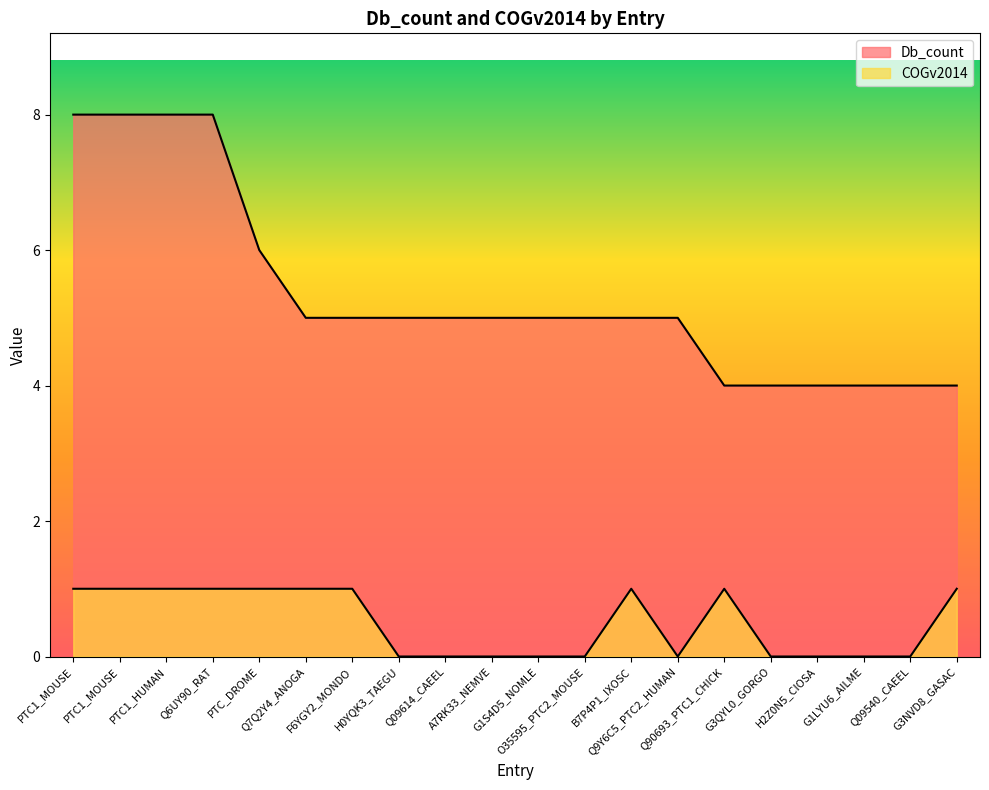

Reading right to left, list all the values displayed in this chart.

Db_count: G3NVD8_GASAC=4	Q09540_CAEEL=4	G1LYU6_AILME=4	H2Z0N5_CIOSA=4	G3QYL0_GORGO=4	Q90693_PTC1_CHICK=4	Q9Y6C5_PTC2_HUMAN=5	B7P4P1_IXOSC=5	O35595_PTC2_MOUSE=5	G1S4D5_NOMLE=5	A7RK33_NEMVE=5	Q09614_CAEEL=5	H0YQK3_TAEGU=5	F6YGY2_MONDO=5	Q7Q2Y4_ANOGA=5	PTC_DROME=6	Q6UY90_RAT=8	PTC1_HUMAN=8	PTC1_MOUSE=8	PTC1_MOUSE=8
COGv2014: G3NVD8_GASAC=1	Q09540_CAEEL=0	G1LYU6_AILME=0	H2Z0N5_CIOSA=0	G3QYL0_GORGO=0	Q90693_PTC1_CHICK=1	Q9Y6C5_PTC2_HUMAN=0	B7P4P1_IXOSC=1	O35595_PTC2_MOUSE=0	G1S4D5_NOMLE=0	A7RK33_NEMVE=0	Q09614_CAEEL=0	H0YQK3_TAEGU=0	F6YGY2_MONDO=1	Q7Q2Y4_ANOGA=1	PTC_DROME=1	Q6UY90_RAT=1	PTC1_HUMAN=1	PTC1_MOUSE=1	PTC1_MOUSE=1